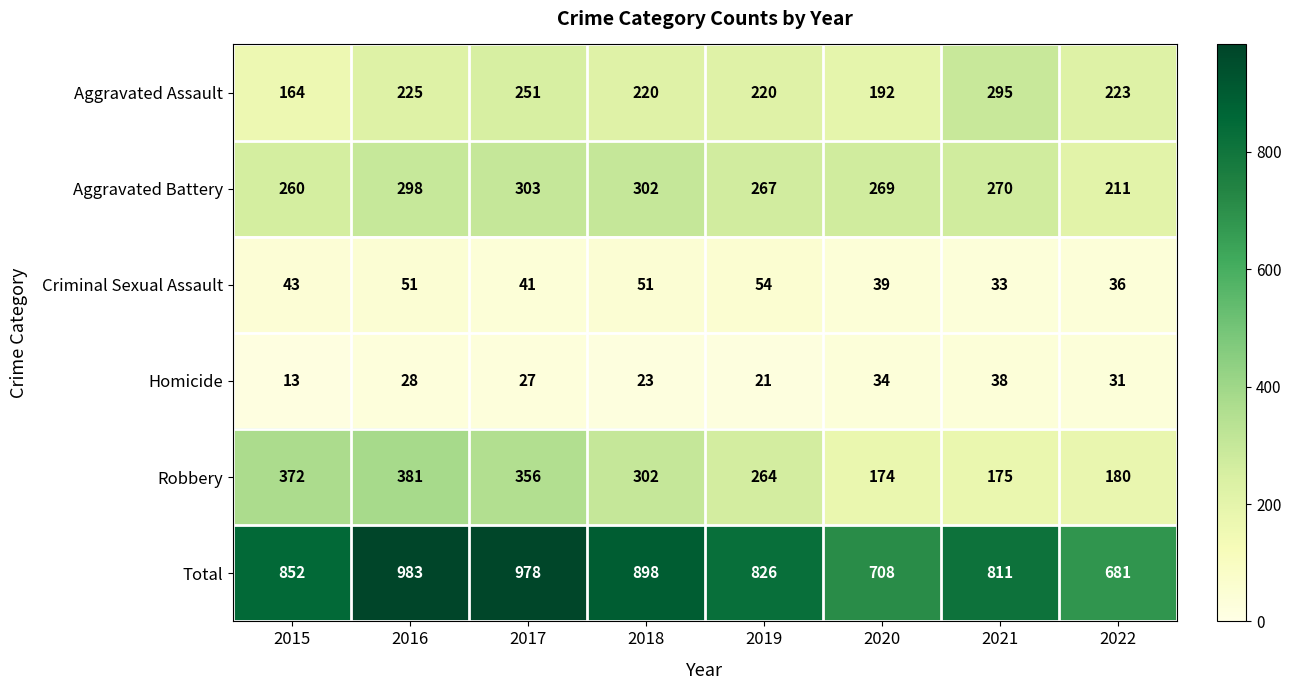

What is the minimum value shown in the chart?

13